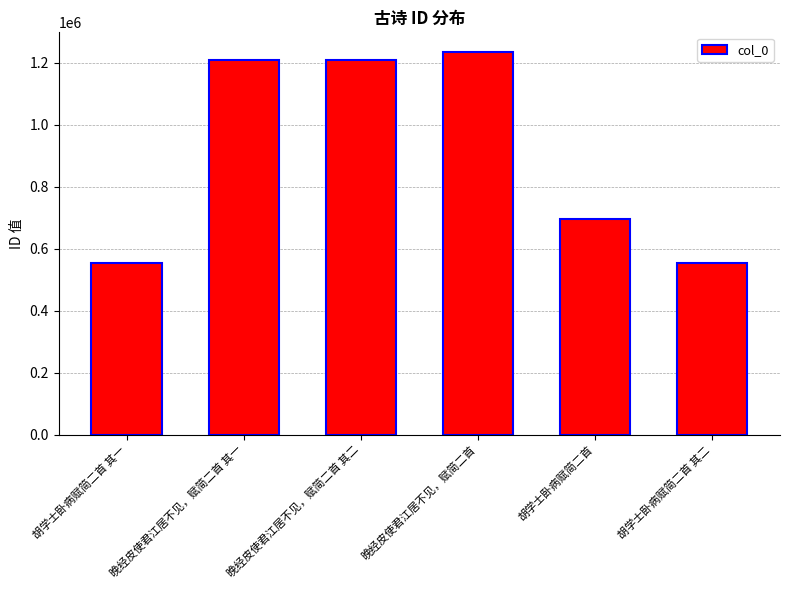

True or false: the data shows 554365 at 胡学士卧病赋简二首 其一.

True